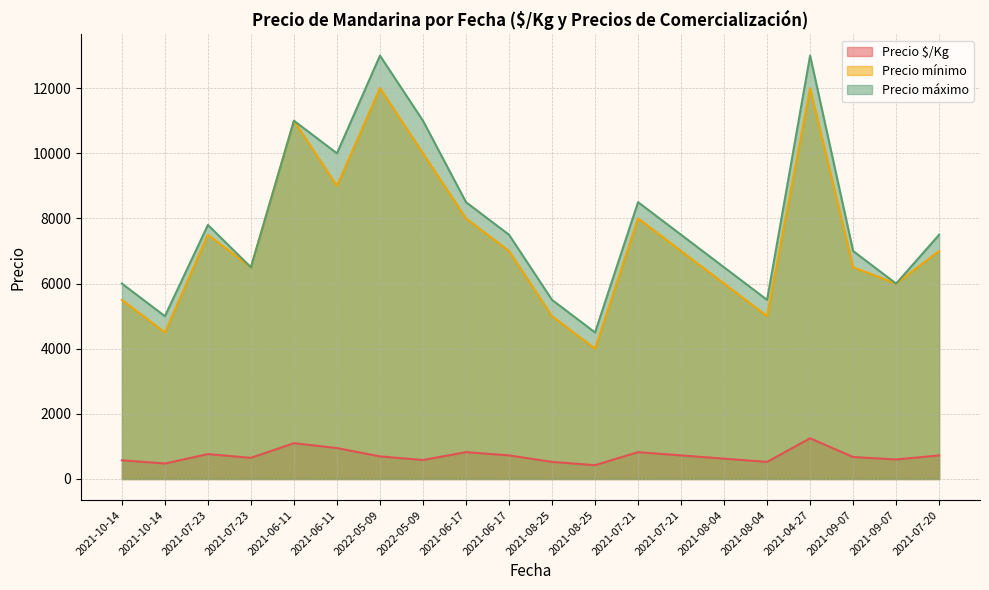

At how many categories does at least one series exceed 948?

20